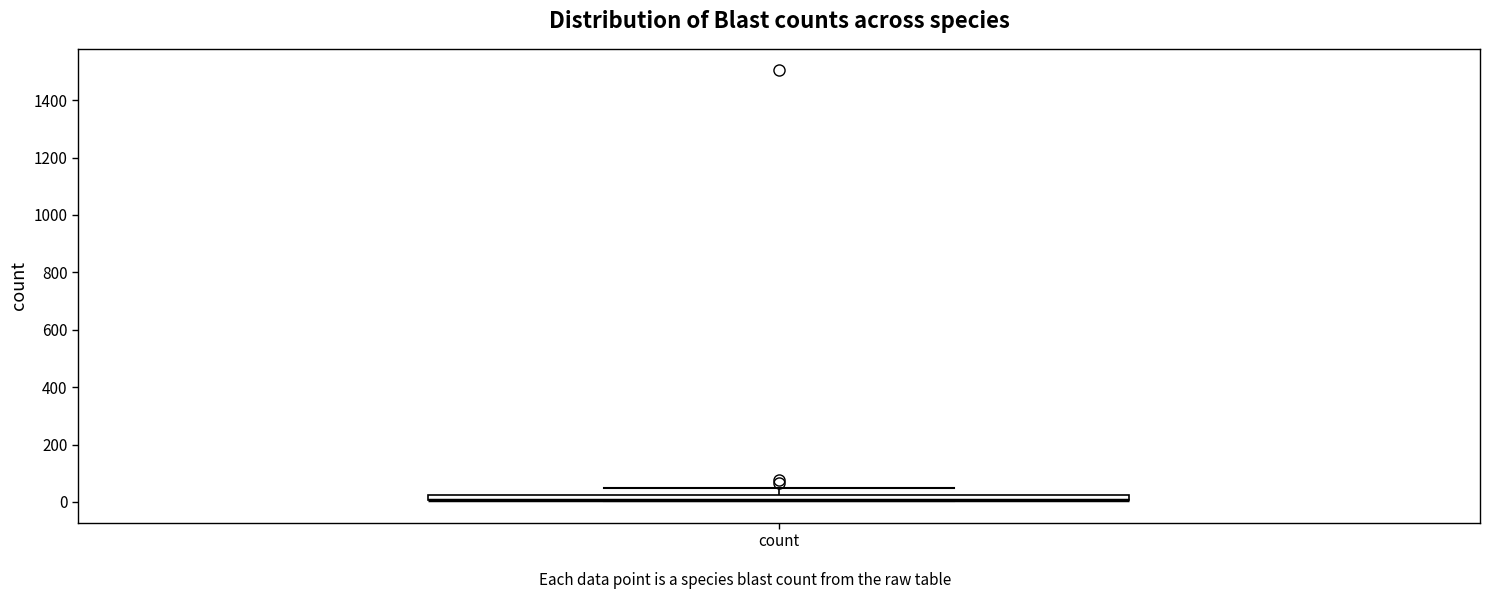

Where does the upper whisker of the box for count end on the y-axis? The values are not printed on the chart, so give them approximately, as read against the axis.

60